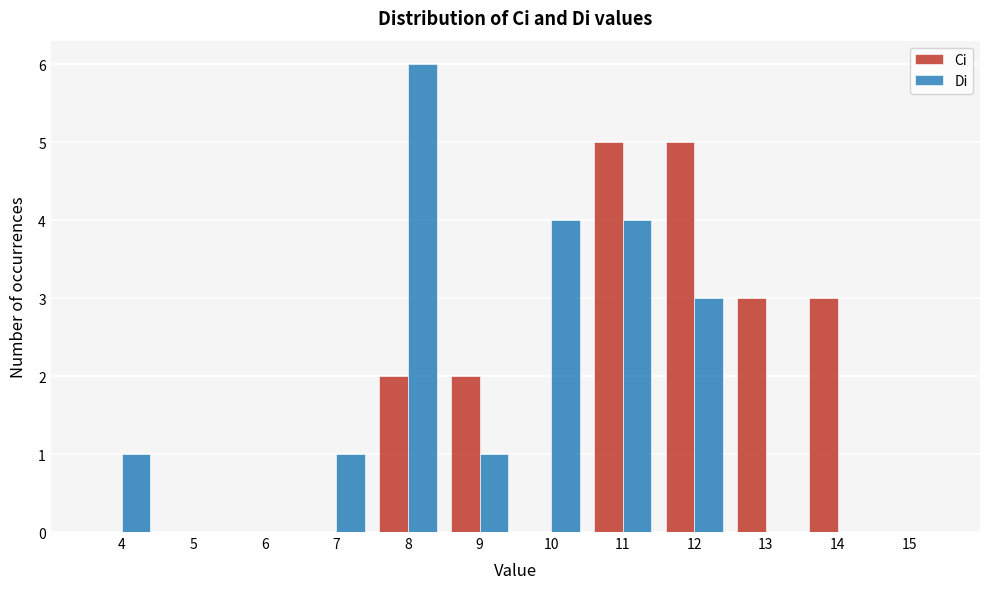

Reading left to right, transcribe this chart: for each range on the x-axis, give the height of each series' bar. The values are not printed on the chart, so give them approximately, as read against the axis.

3.5 to 4.5: Ci=0	Di=1
4.5 to 5.5: Ci=0	Di=0
5.5 to 6.5: Ci=0	Di=0
6.5 to 7.5: Ci=0	Di=1
7.5 to 8.5: Ci=2	Di=6
8.5 to 9.5: Ci=2	Di=1
9.5 to 10.5: Ci=0	Di=4
10.5 to 11.5: Ci=5	Di=4
11.5 to 12.5: Ci=5	Di=3
12.5 to 13.5: Ci=3	Di=0
13.5 to 14.5: Ci=3	Di=0
14.5 to 15.5: Ci=0	Di=0